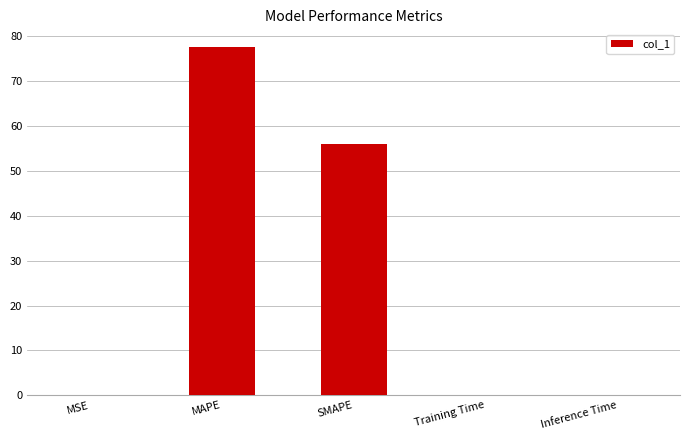

At which label is the value closest to 38?

SMAPE